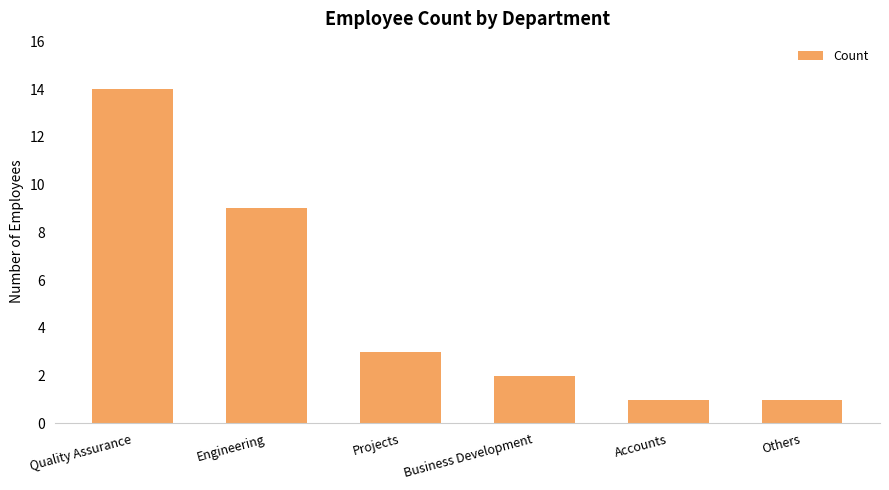

What is the label of the 1st bar from the left?

Quality Assurance